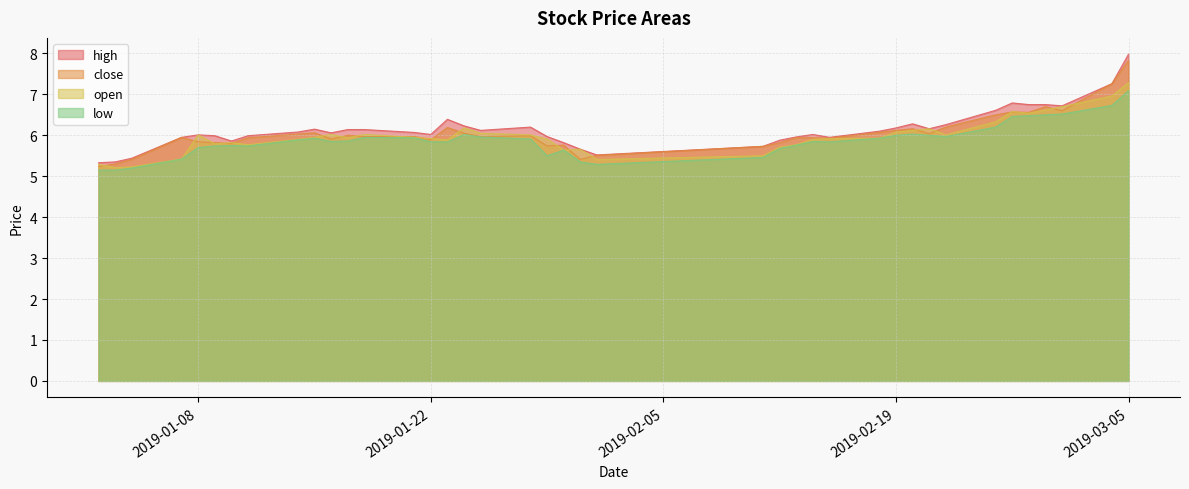

The value of high at 2019-02-14 is 6.0. True or false?

True